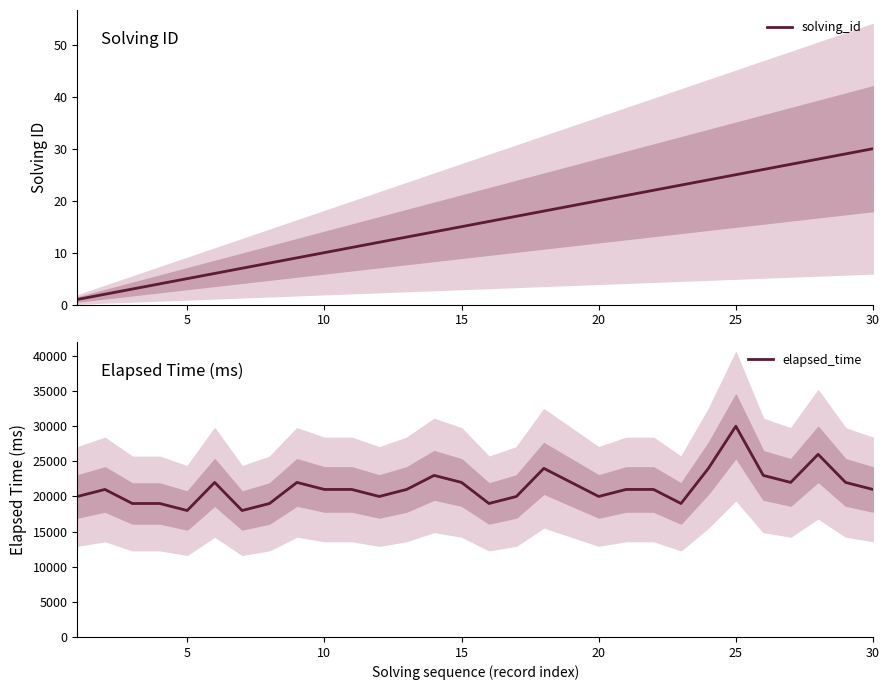

Does the chart have visible grid lines?

No